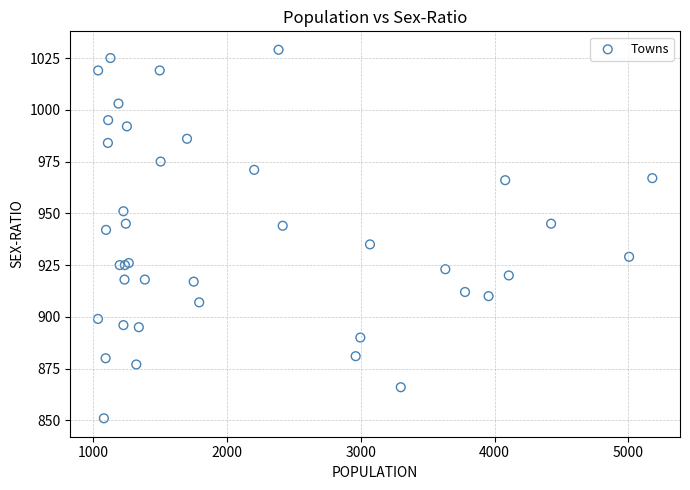

What Y value in the scatter plot is closest to 940?

942